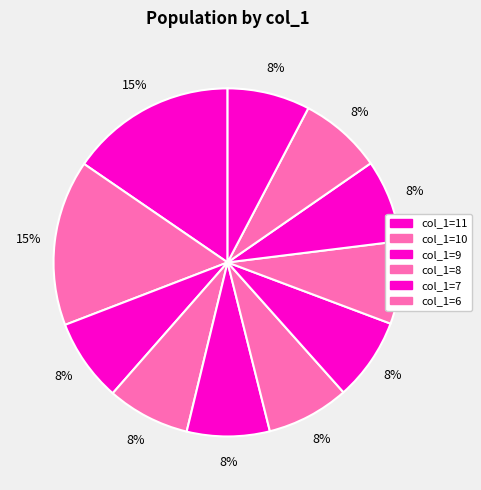

How many segments does this pie chart have?

11